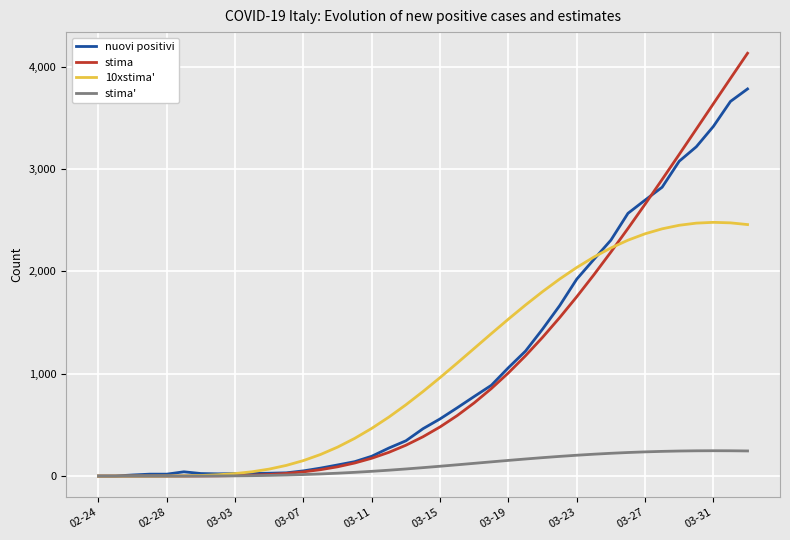

What is the highest value of the 10xstima' series?

2478.9